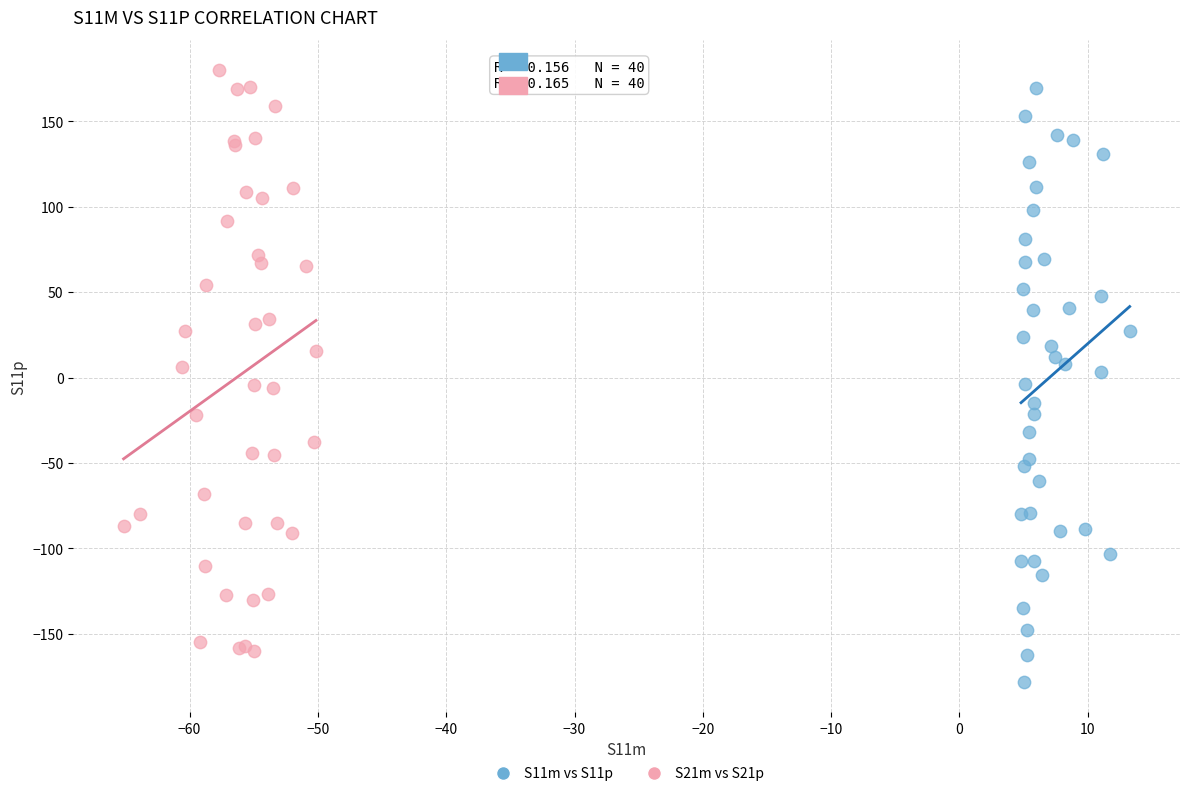

What are all the series names shown in the legend?

S11m vs S11p, S21m vs S21p